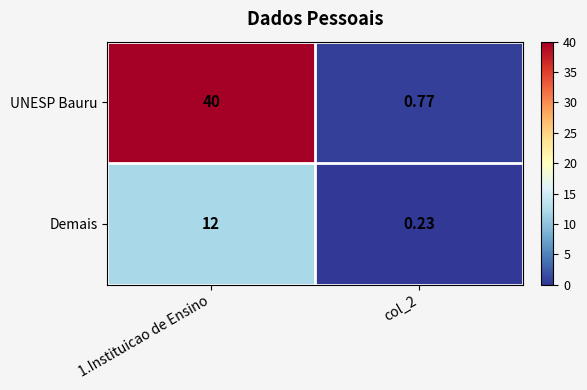

Which series has the largest total across all categories?

UNESP Bauru